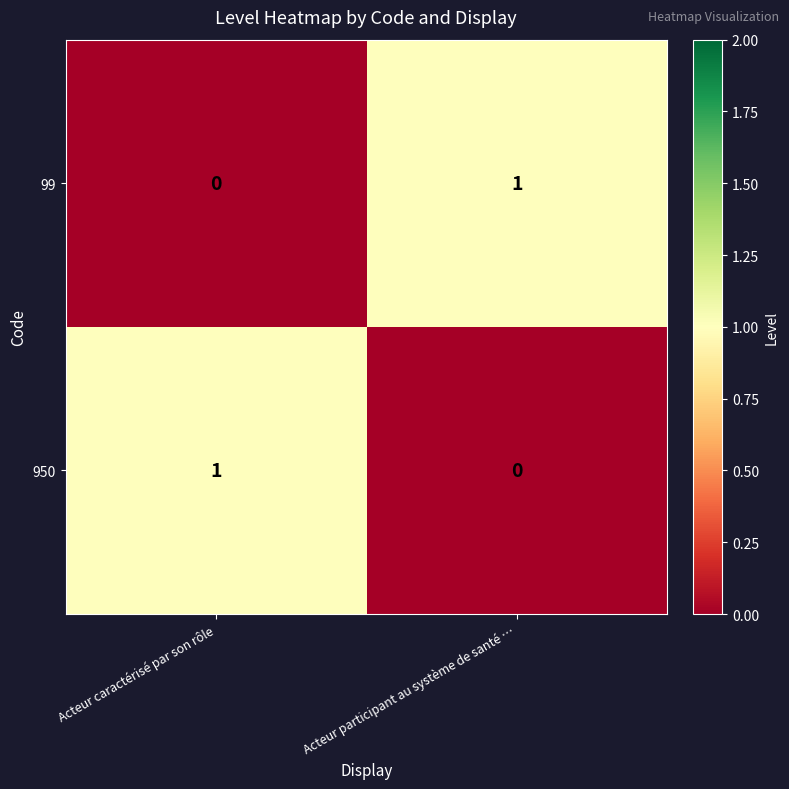

At which label does 950 reach its peak?

Acteur caractérisé par son rôle